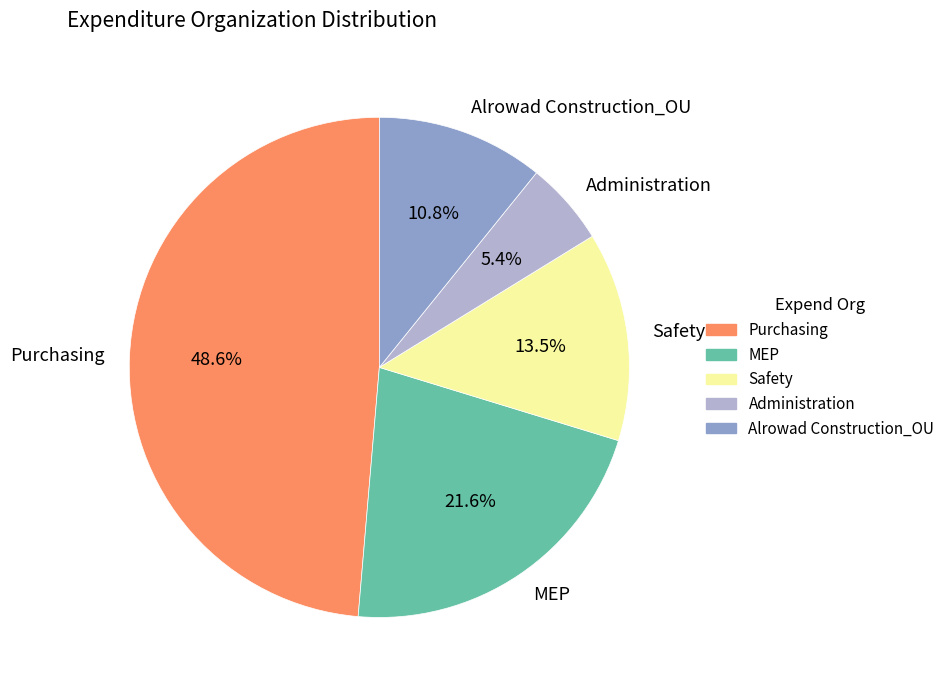

What is the largest slice in the pie chart?

Purchasing